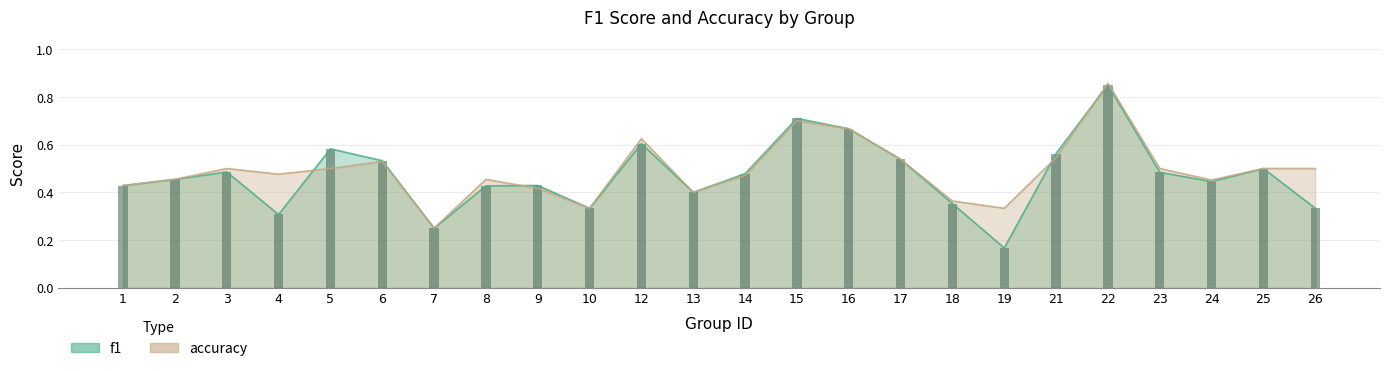

Rank the series by their average value, from highest to lowest.

accuracy, f1